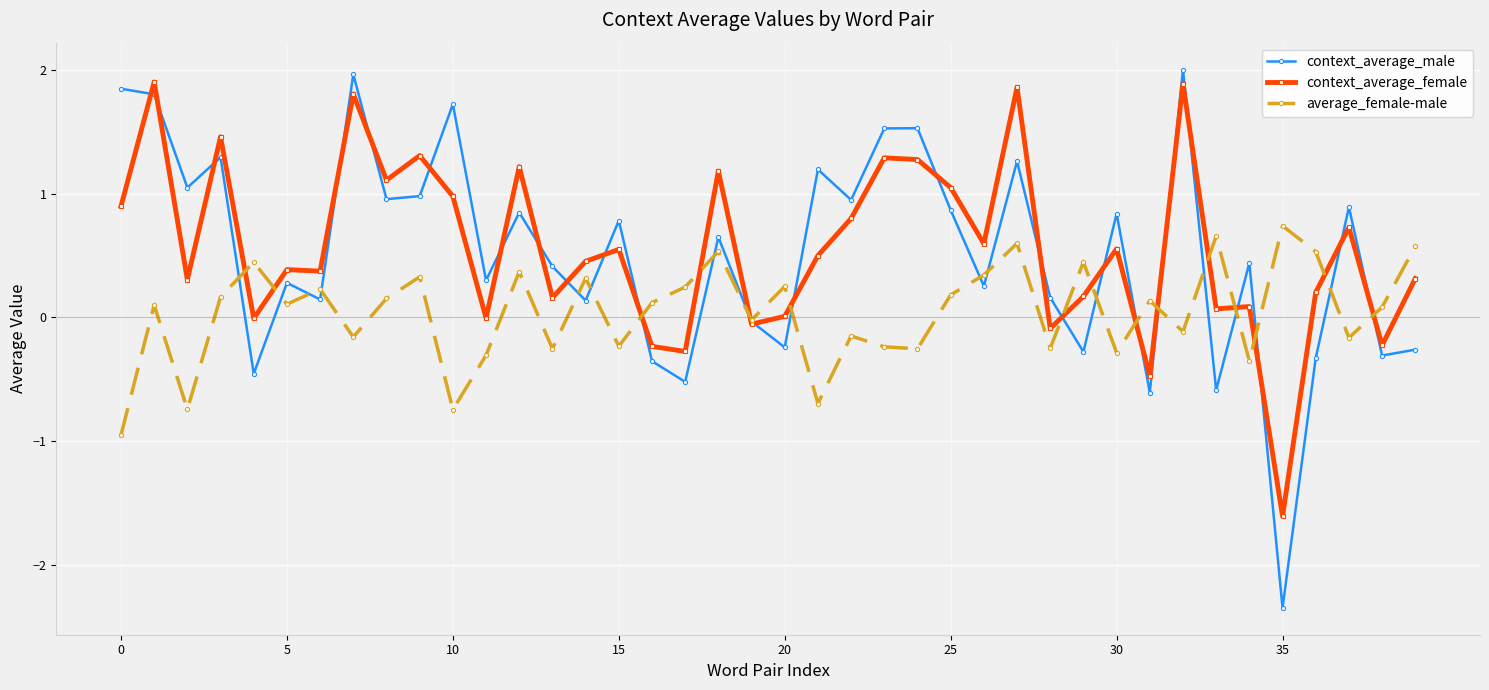

What is the value of the context_average_female point at the 37th from the left?

0.2